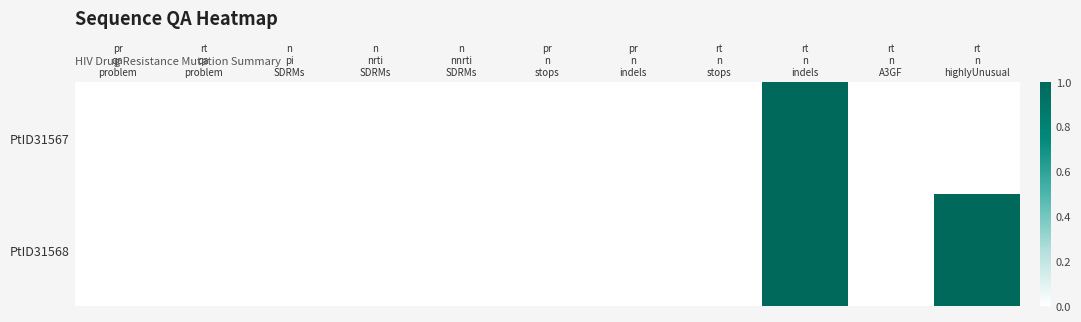

Reading right to left, extract all data points from this chart.

PtID31567: rt
n
highlyUnusual=0	rt
n
A3GF=0	rt
n
indels=1	rt
n
stops=0	pr
n
indels=0	pr
n
stops=0	n
nnrti
SDRMs=0	n
nrti
SDRMs=0	n
pi
SDRMs=0	rt
qa
problem=0	pr
qa
problem=0
PtID31568: rt
n
highlyUnusual=1	rt
n
A3GF=0	rt
n
indels=1	rt
n
stops=0	pr
n
indels=0	pr
n
stops=0	n
nnrti
SDRMs=0	n
nrti
SDRMs=0	n
pi
SDRMs=0	rt
qa
problem=0	pr
qa
problem=0